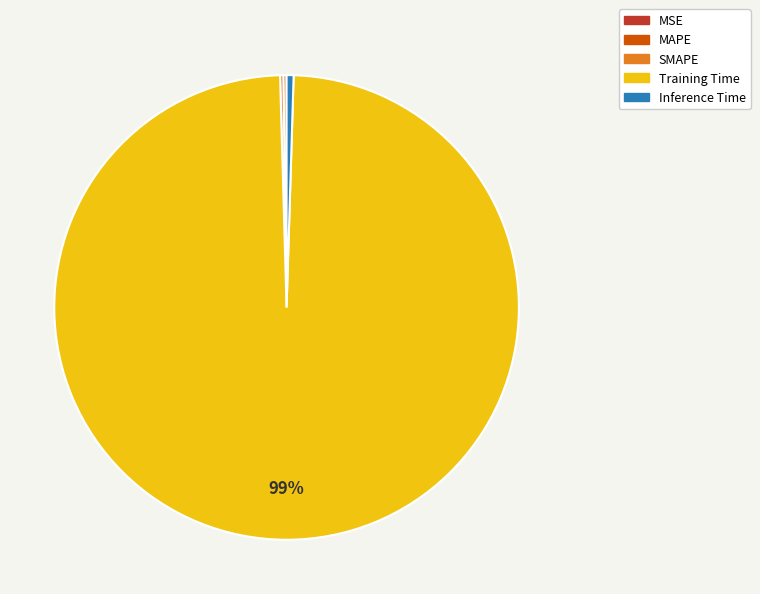

Which slice represents more than half of the pie?

Training Time